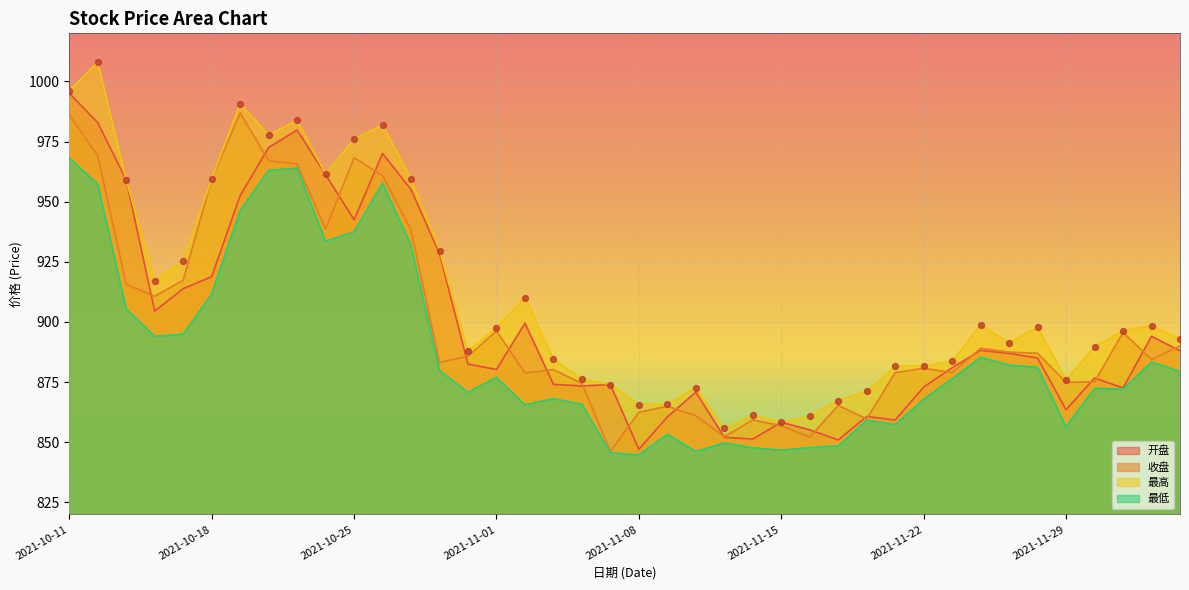

Which series has the largest total across all categories?

最高